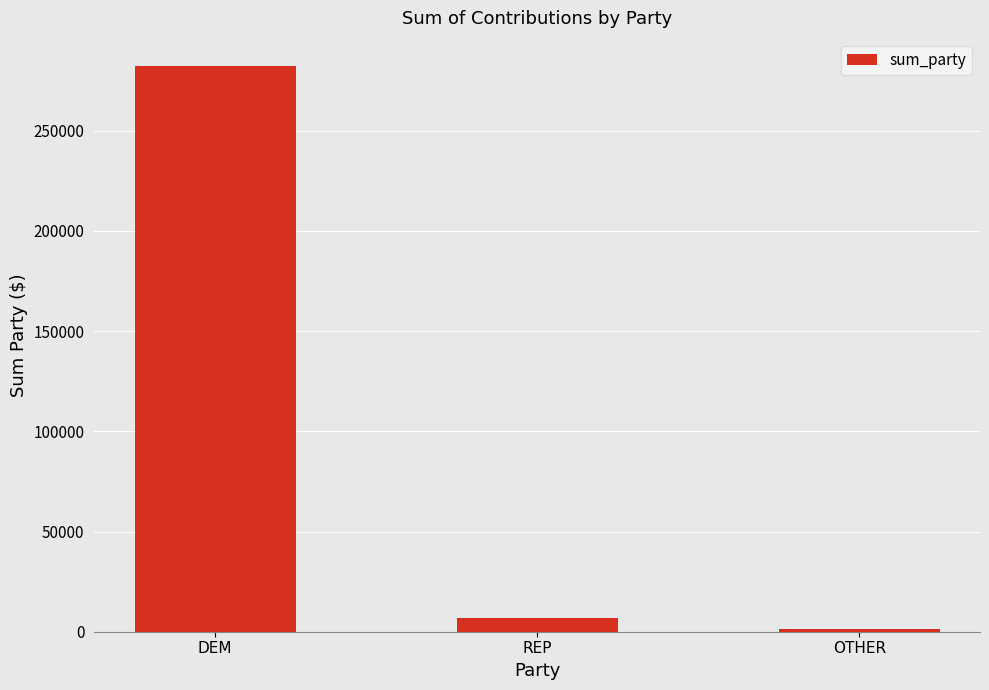

What is the greatest value displayed?

282164.9